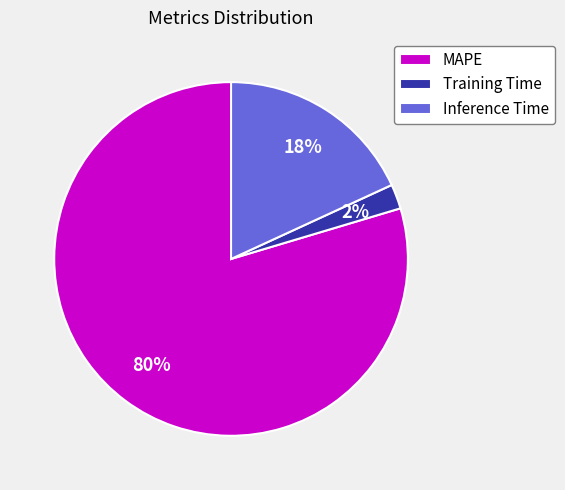

To the nearest percent, what is the average slice percentage?

33%